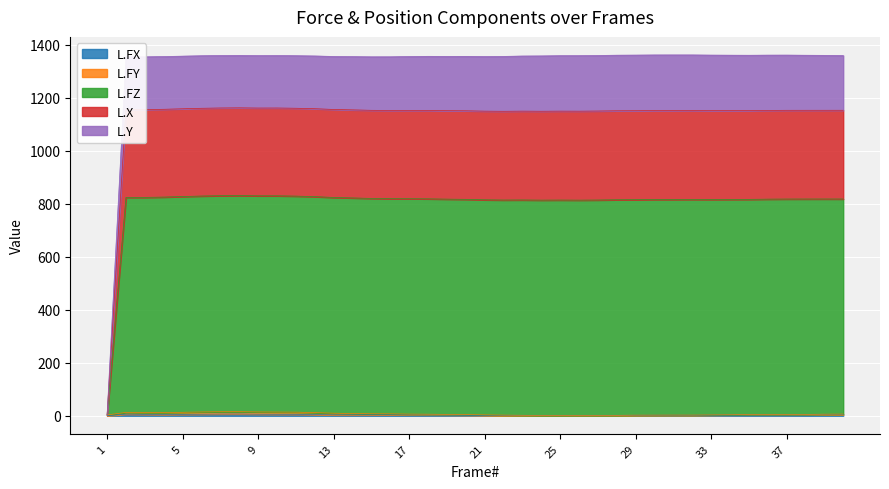

List the labels in order of L.Y value, smallest first.

1, 26, 24, 25, 22, 27, 23, 21, 28, 29, 30, 31, 33, 32, 34, 35, 20, 36, 19, 37, 40, 38, 39, 18, 17, 16, 15, 14, 13, 3, 2, 4, 12, 5, 11, 6, 9, 10, 7, 8